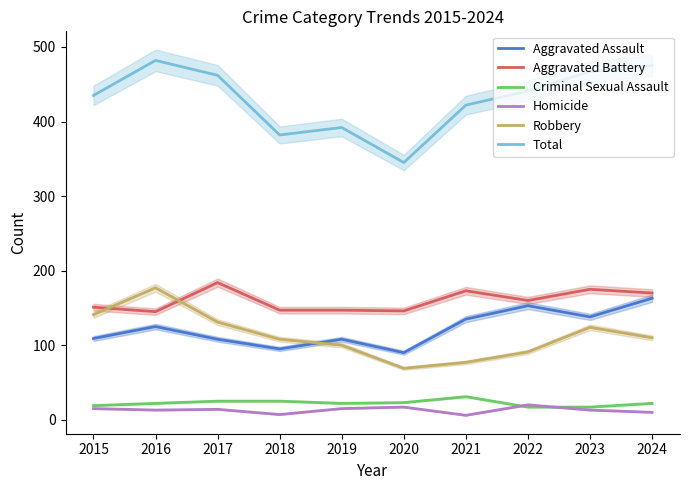

Is it true that Aggravated Assault equals 95 at 2018?

True